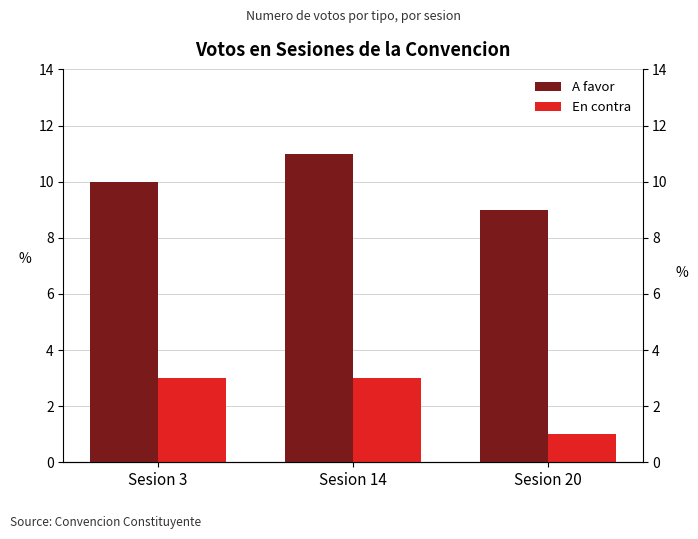

What are all the series names shown in the legend?

A favor, En contra